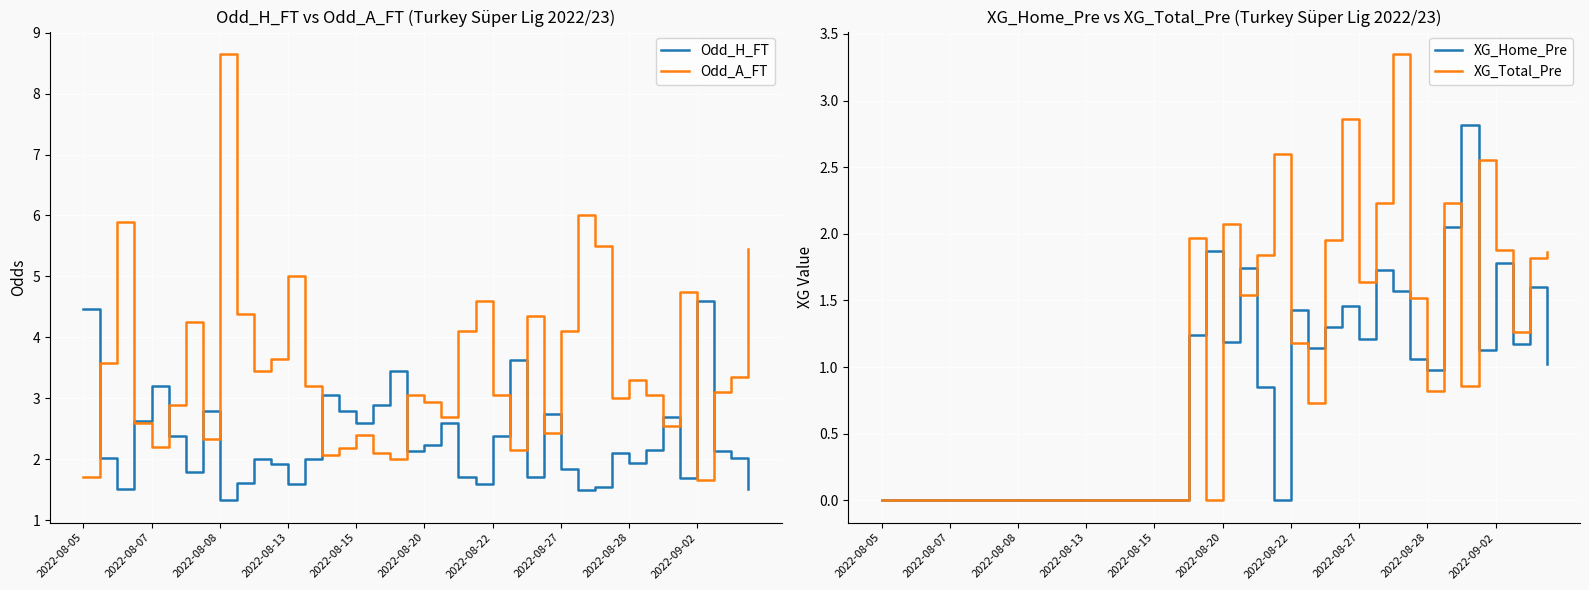

At which label does Odd_H_FT first exceed 2?

2022-08-05